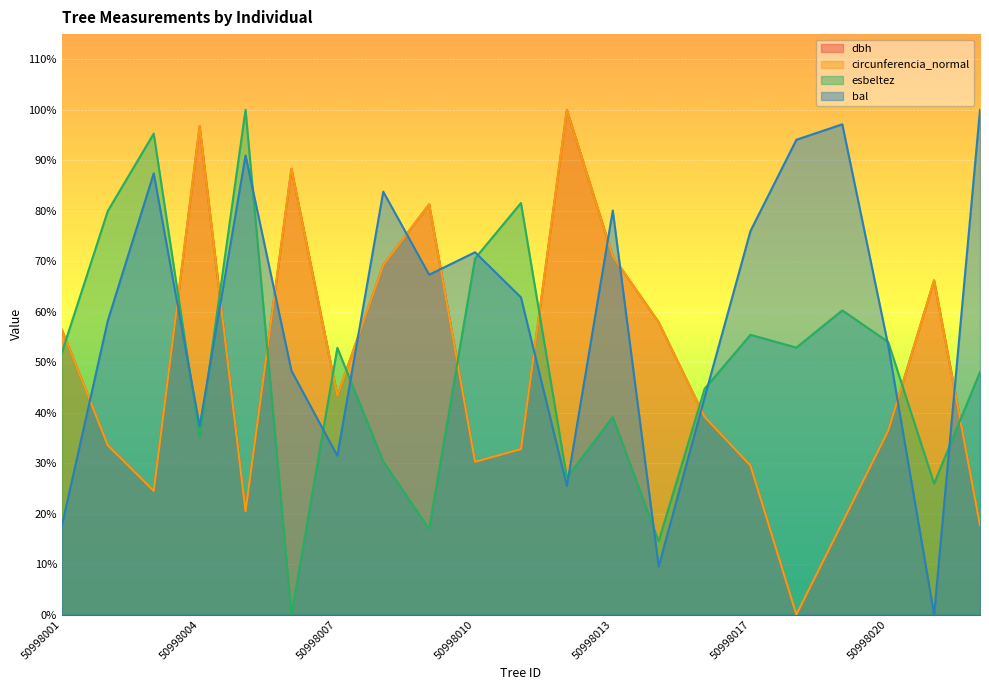

List the series in order of their peak value, lowest first.

dbh, circunferencia_normal, esbeltez, bal